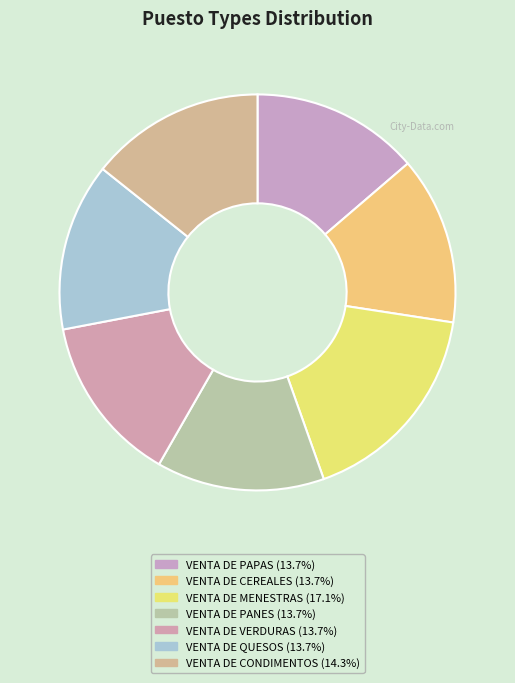

To the nearest percent, what portion does VENTA DE PANES represent?

14%